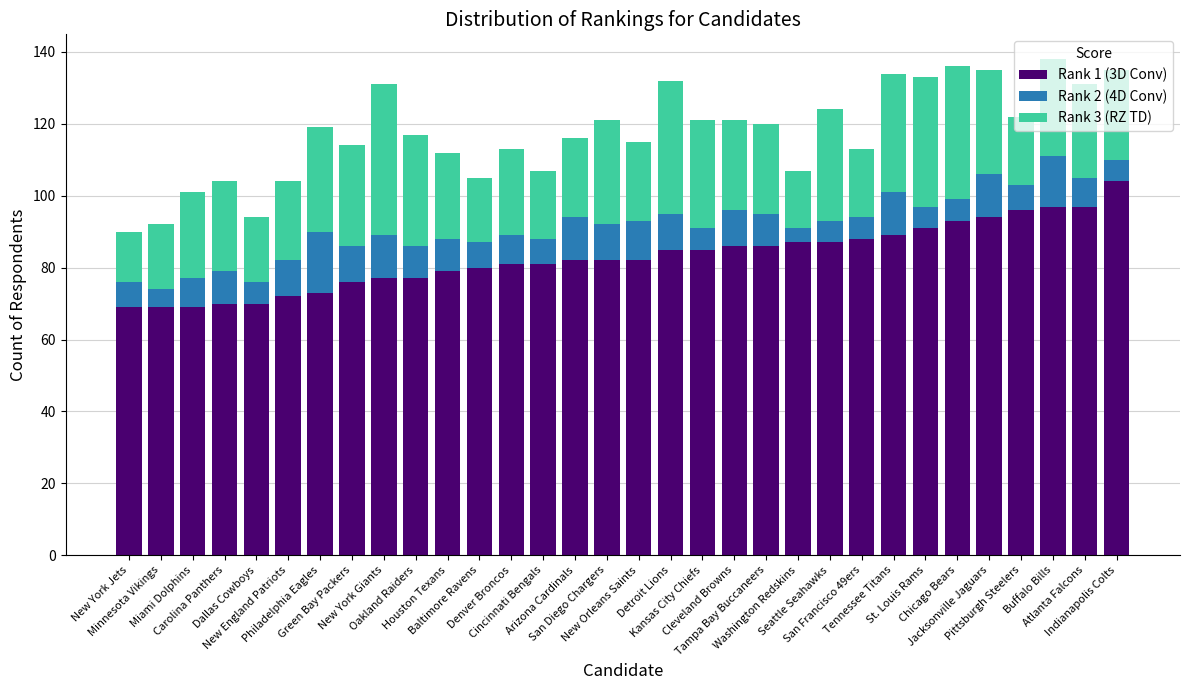

What is the average value of the Rank 1 (3D Conv) series?

83